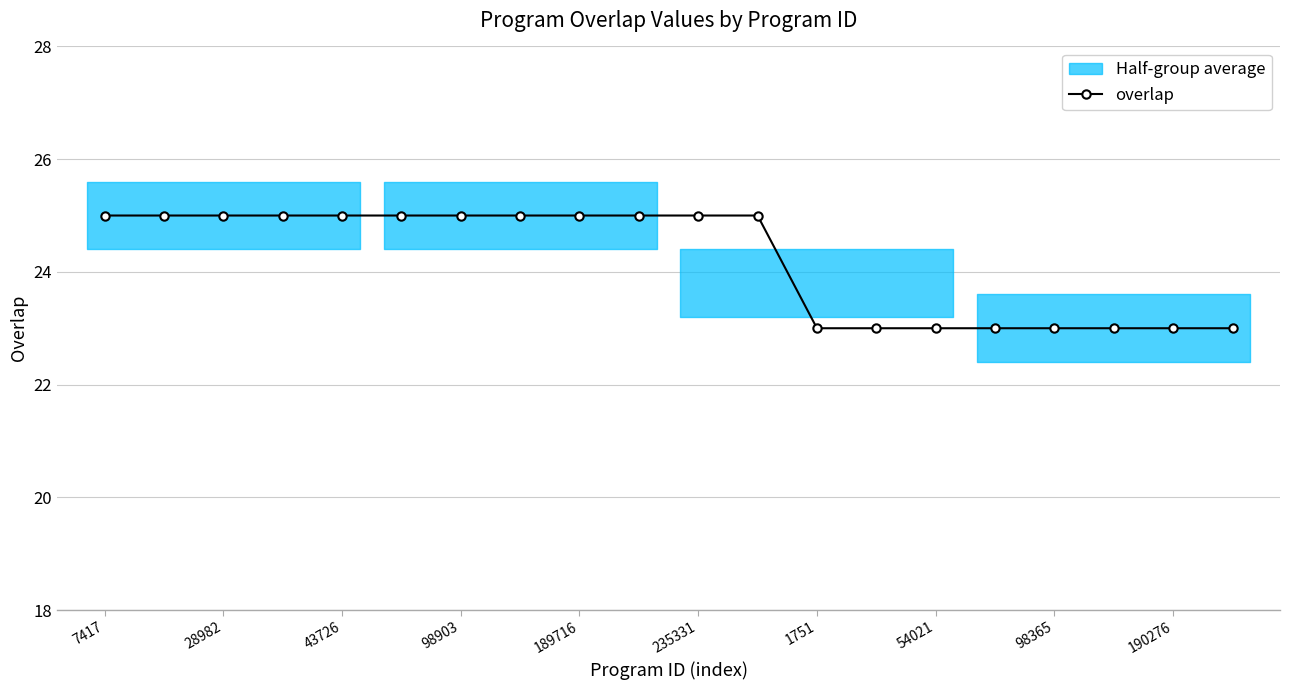

Reading left to right, what are all the values shown in this chart?

25	25	25	25	25	25	25	25	25	25	25	25	23	23	23	23	23	23	23	23